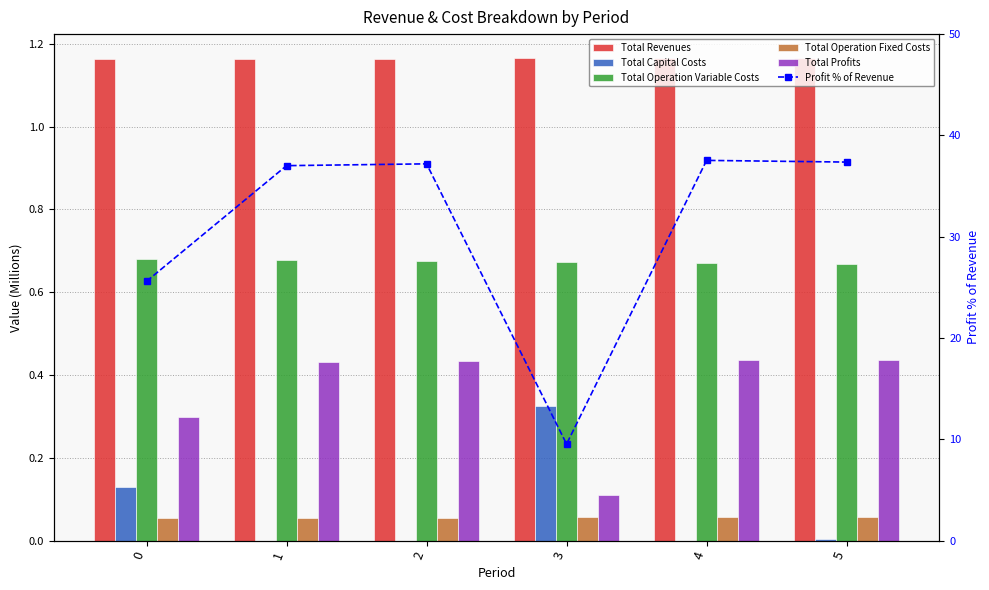

True or false: Total Operation Fixed Costs has a value of 0.0 at 1.

False